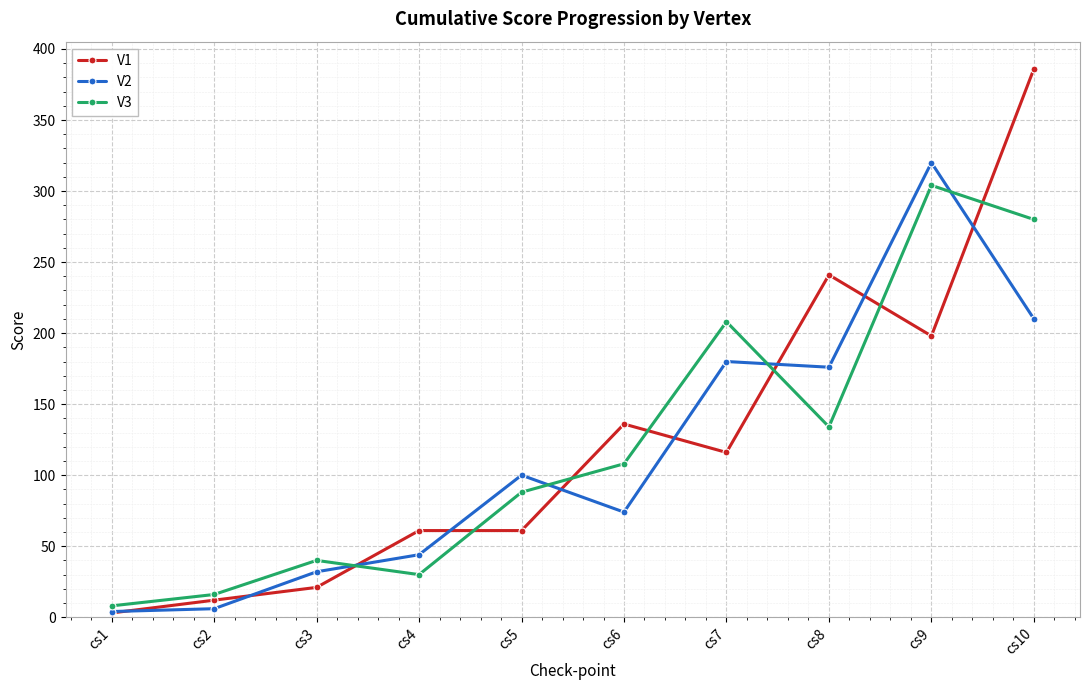

Which series has the largest range (max minus min)?

V1